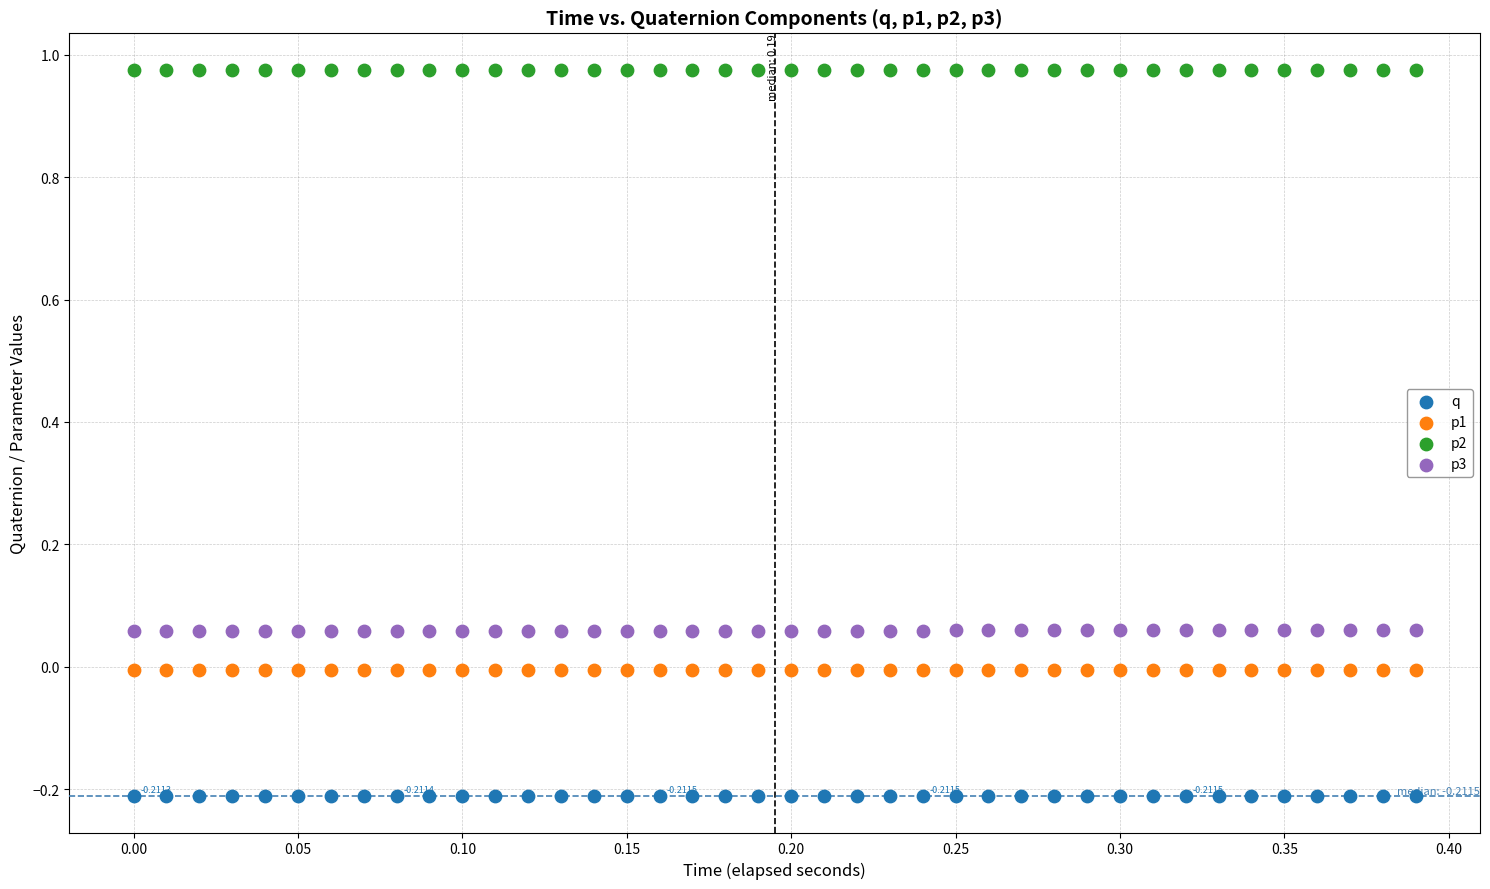

Which series contains the lowest Y value?

q